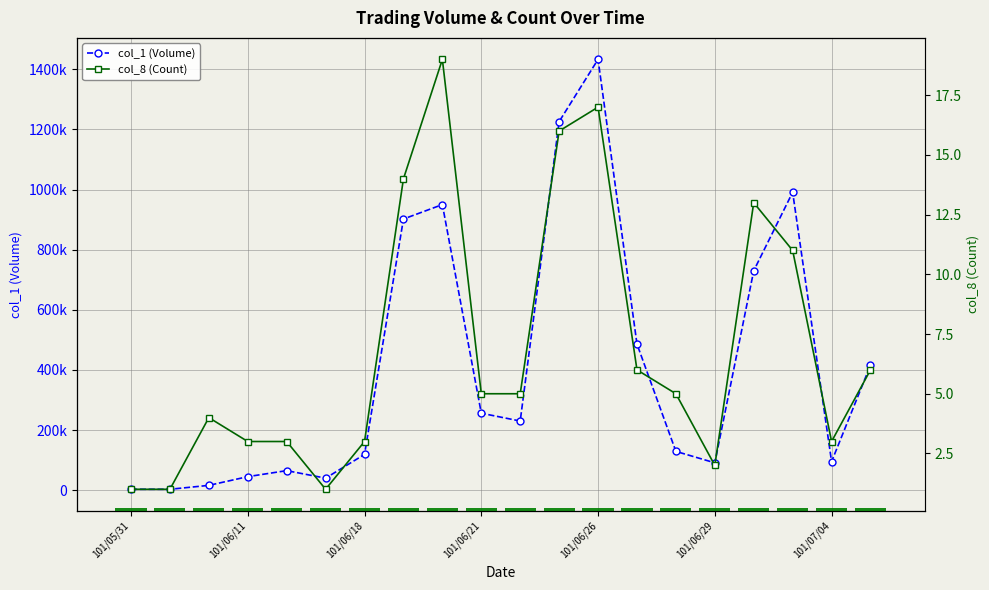

Is the value of col_1 (Volume) at 8 greater than the value of col_8 (Count) at 101/06/11?

Yes